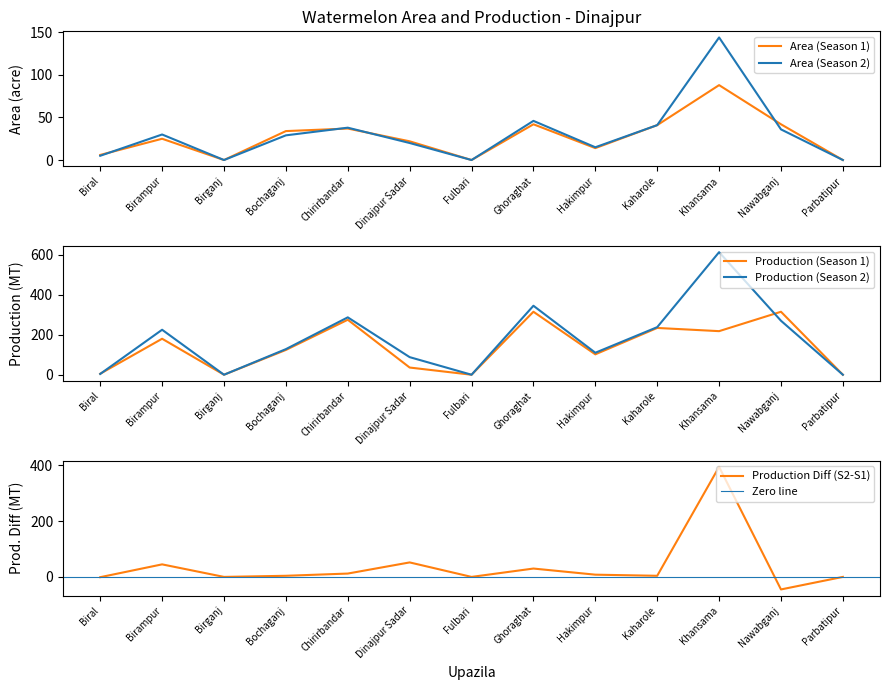

Which label corresponds to the smallest value in the chart?

Birganj